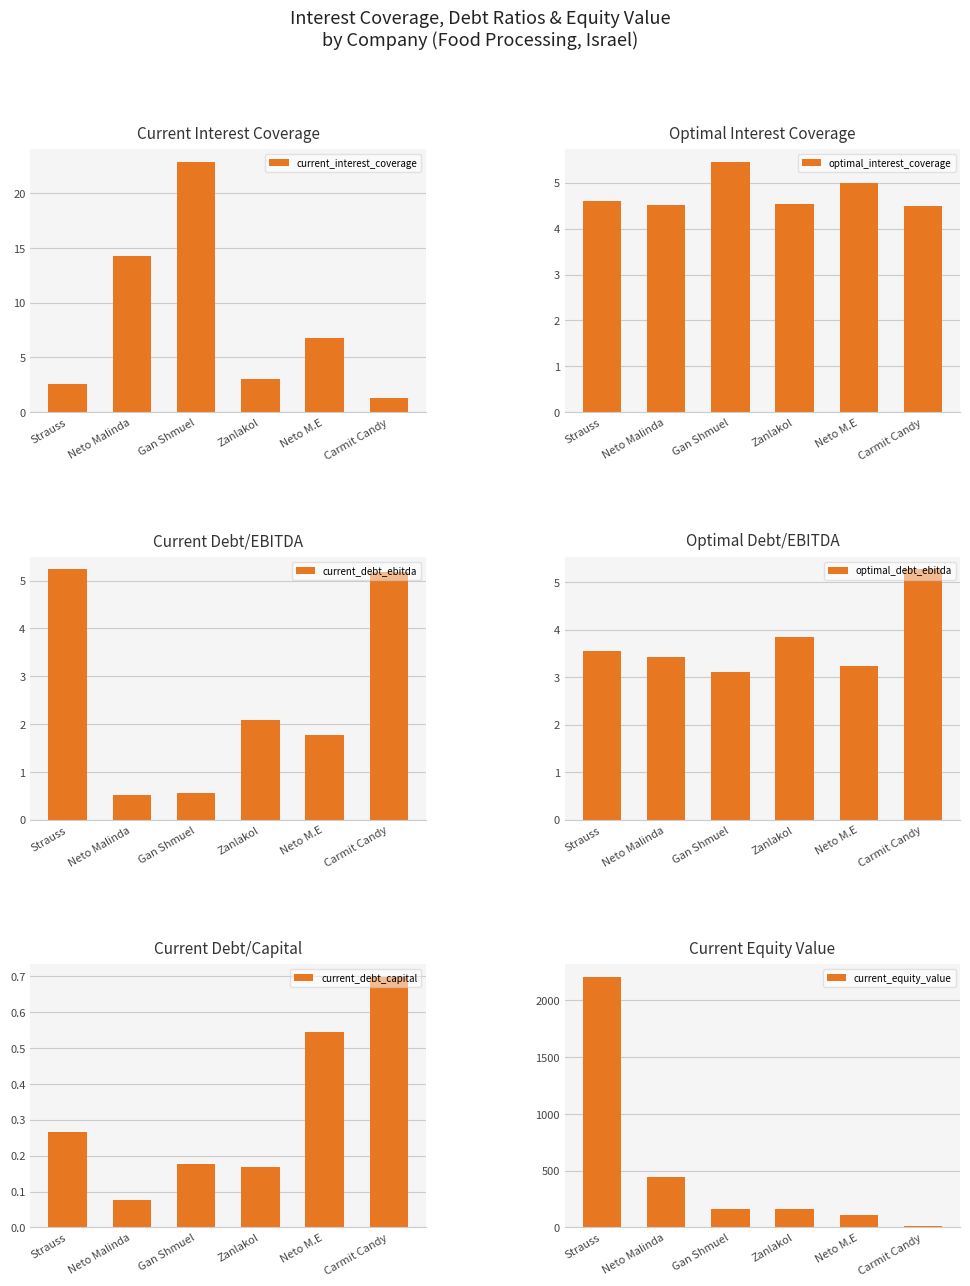

How many series are shown in this chart?

6